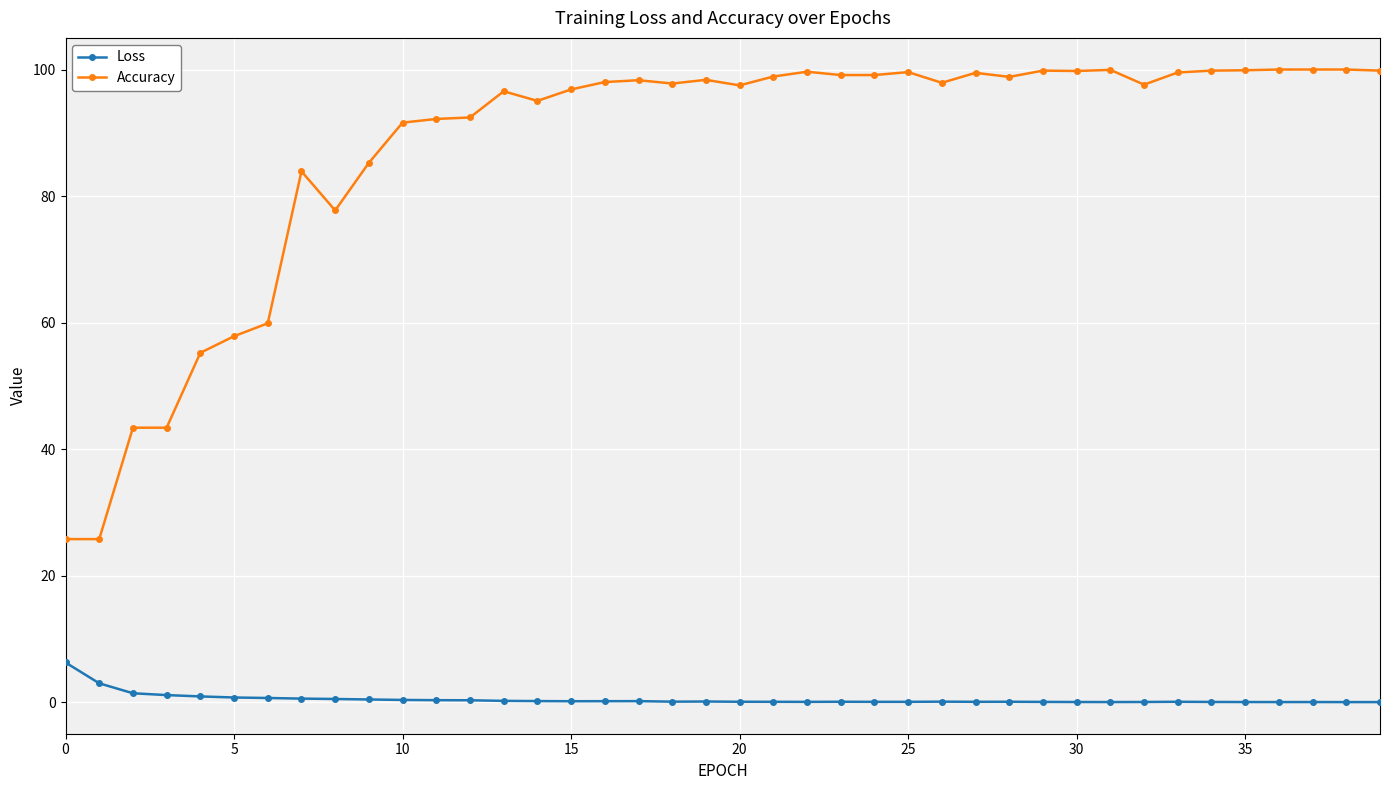

Rank the series by their average value, from highest to lowest.

Accuracy, Loss